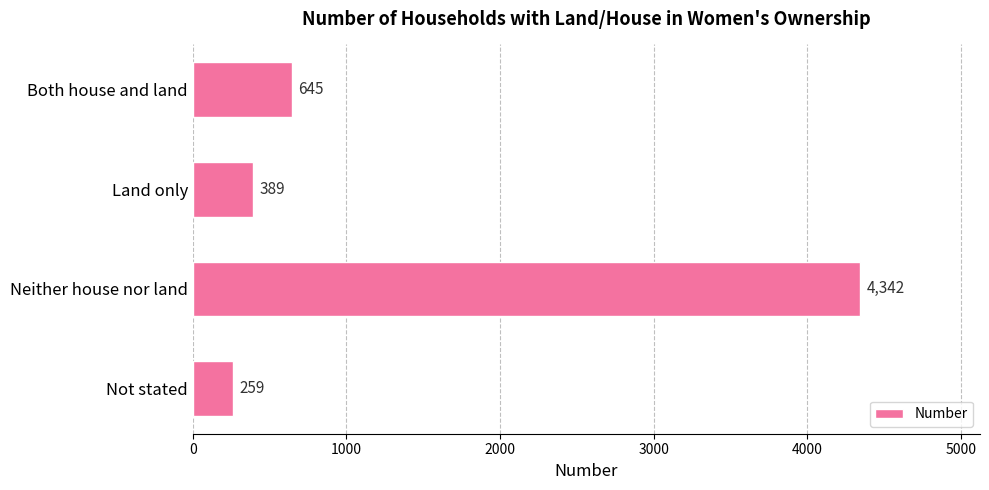

Does the chart contain stacked bars?

No